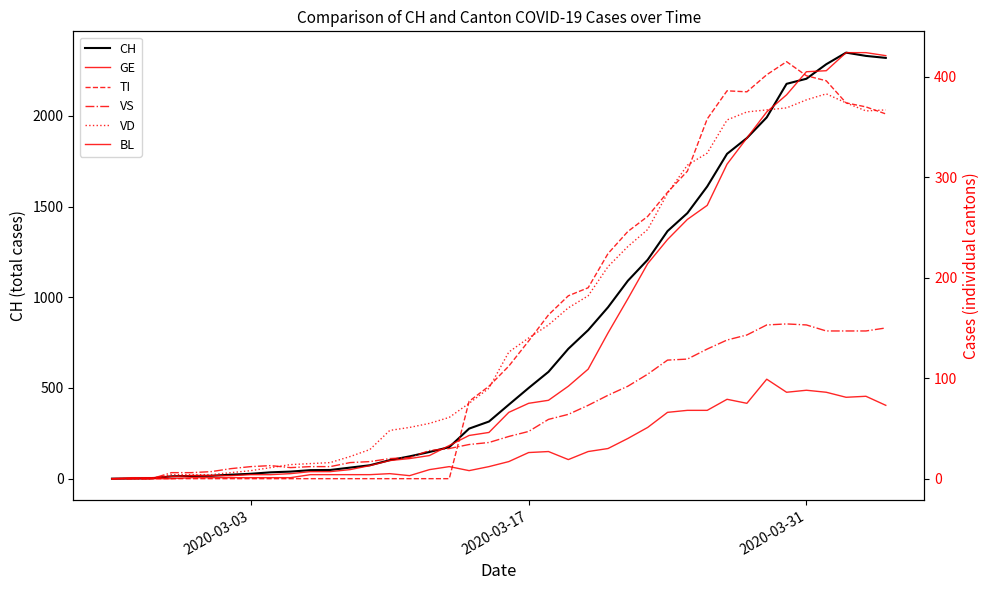

What is the maximum value for VD?

383